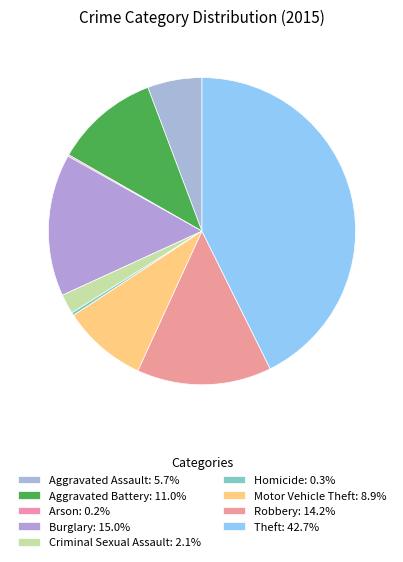

True or false: Theft accounts for 43% of the total.

True